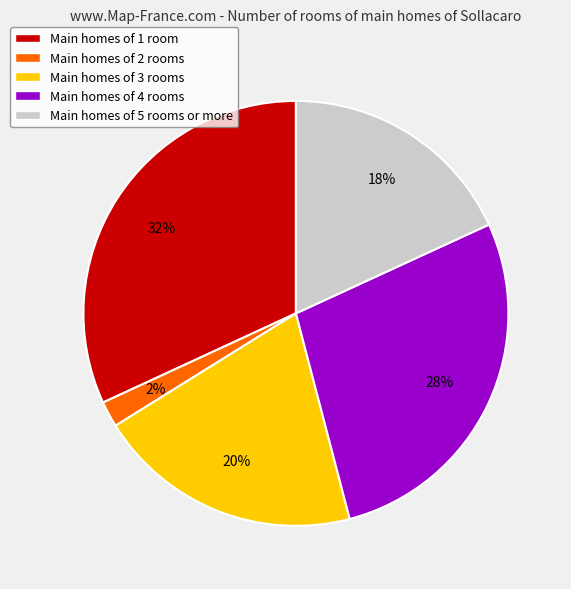

Which slice is the smallest?

Main homes of 2 rooms